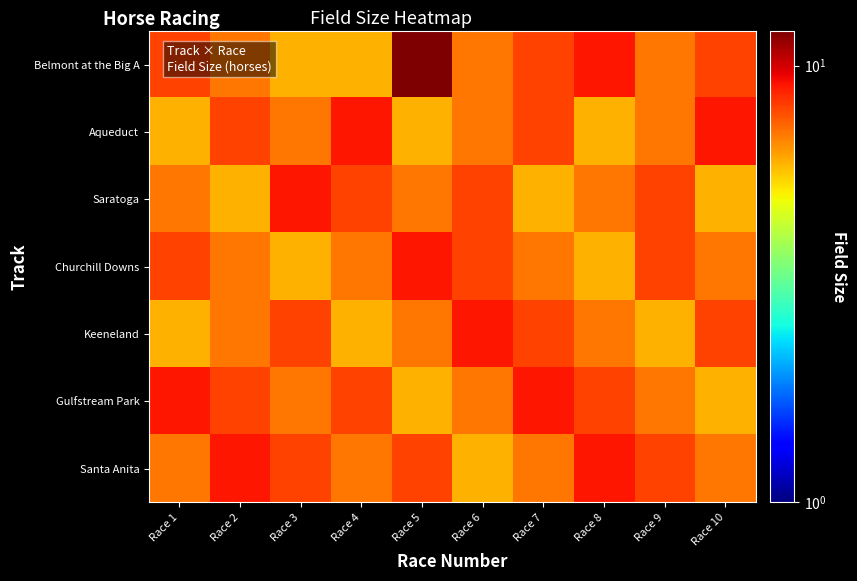

List the series in order of their peak value, highest first.

Belmont at the Big A, Aqueduct, Saratoga, Churchill Downs, Keeneland, Gulfstream Park, Santa Anita